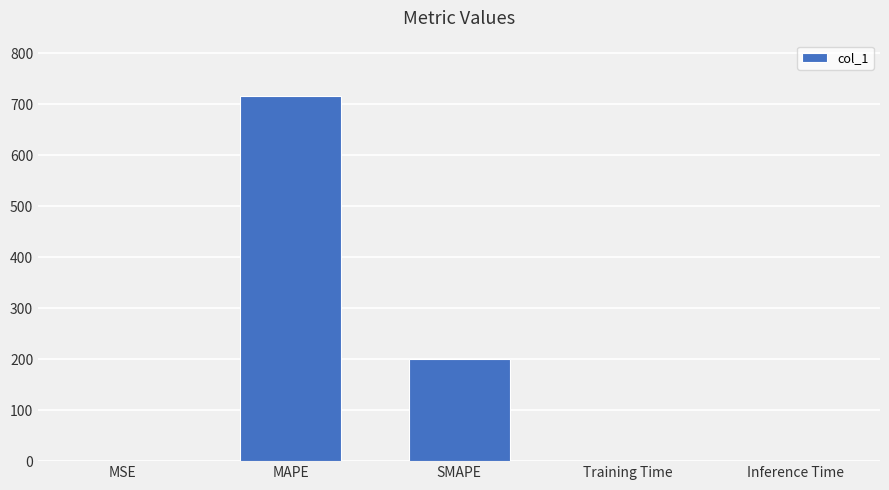

Read the value at MAPE.

717.4